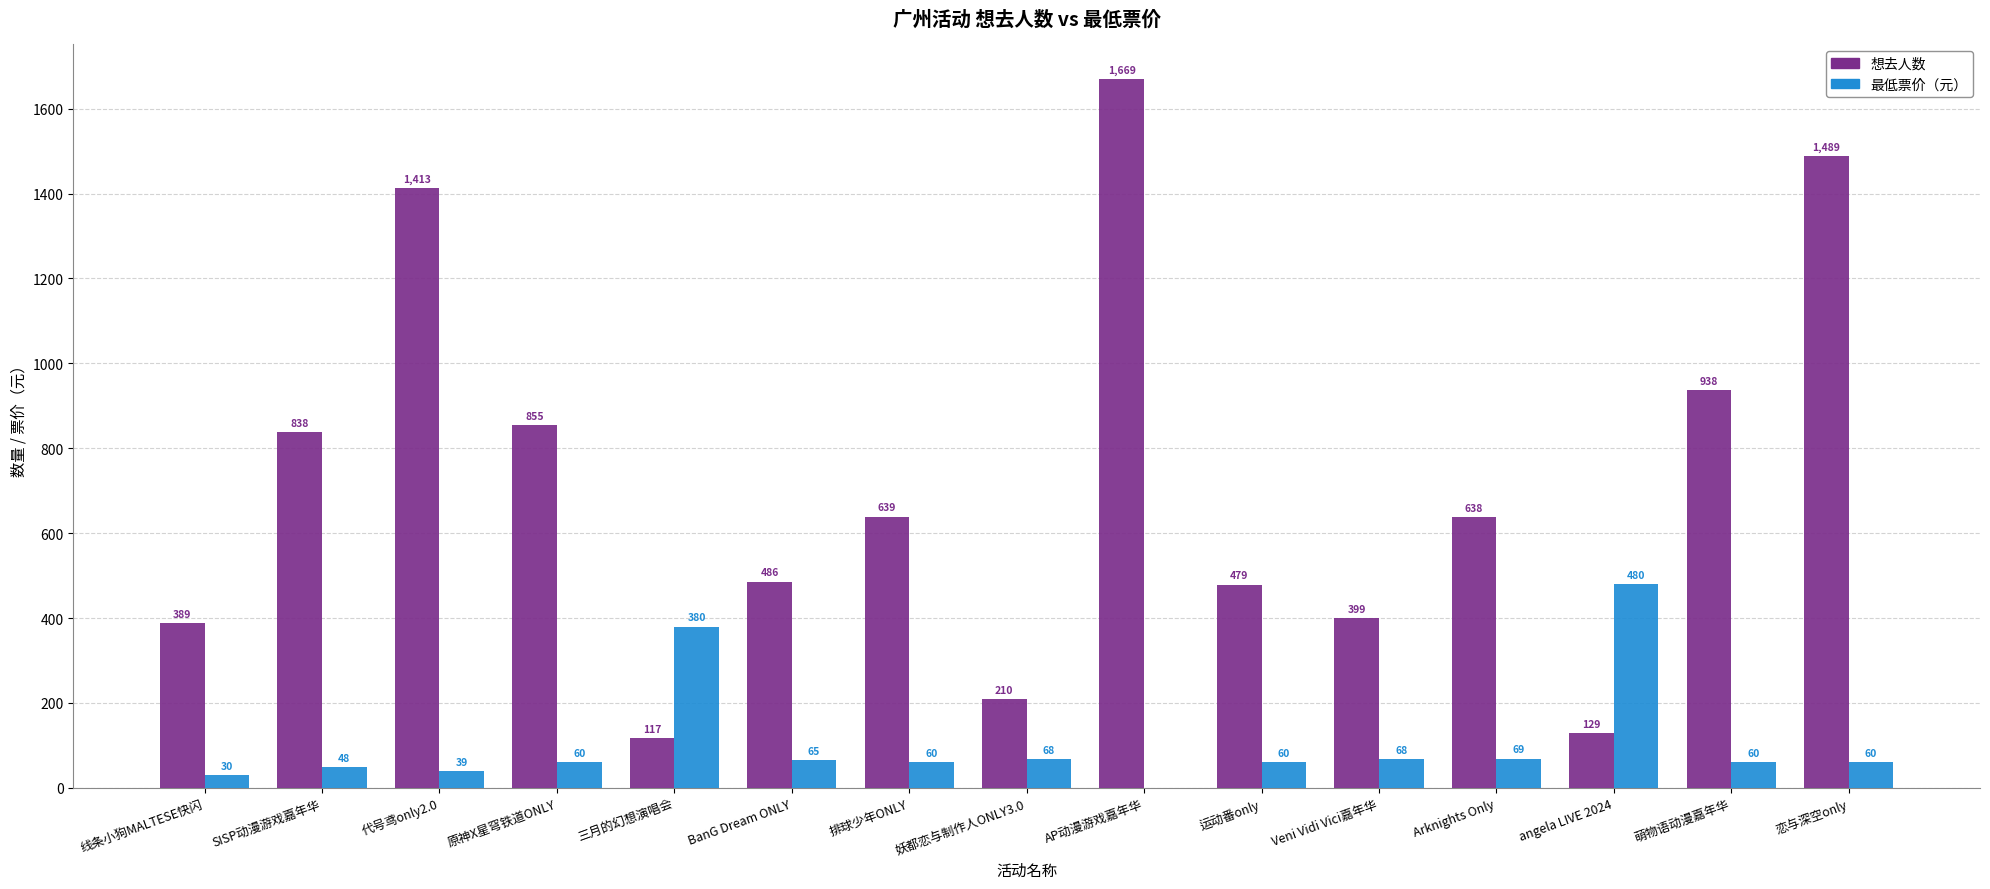

At which category is the sum across all series the highest?

AP动漫游戏嘉年华